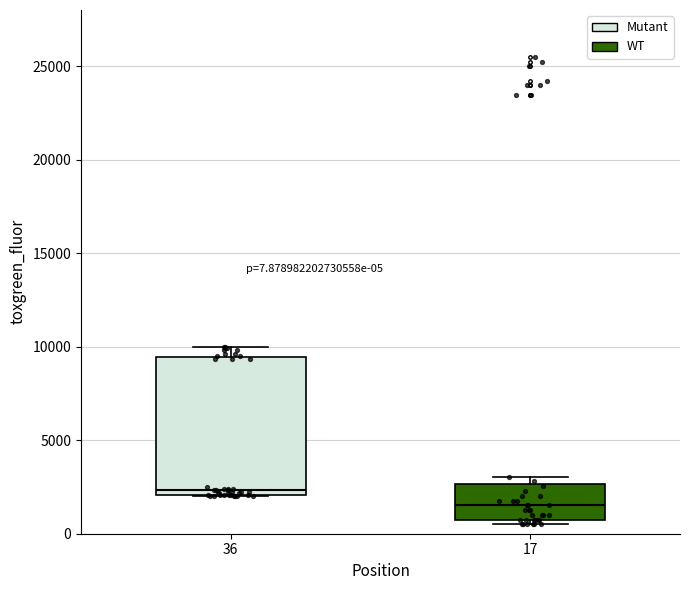

Which box has the highest median line?

36